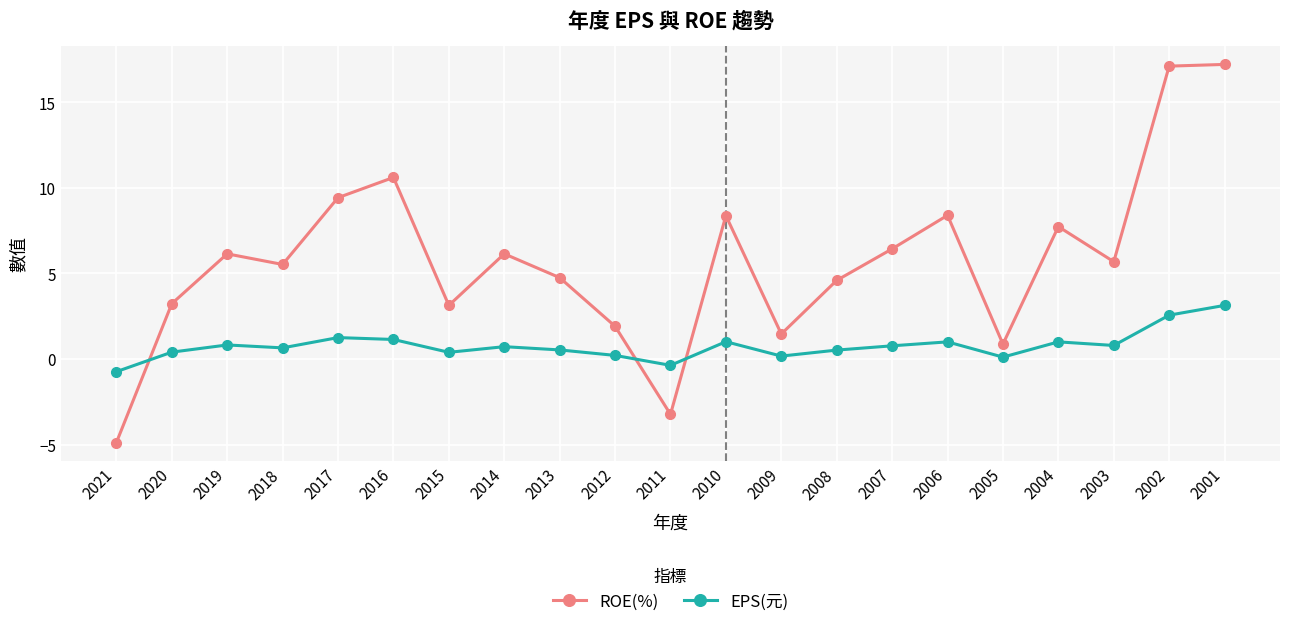

How many data points in EPS(元) are less than 0?

2